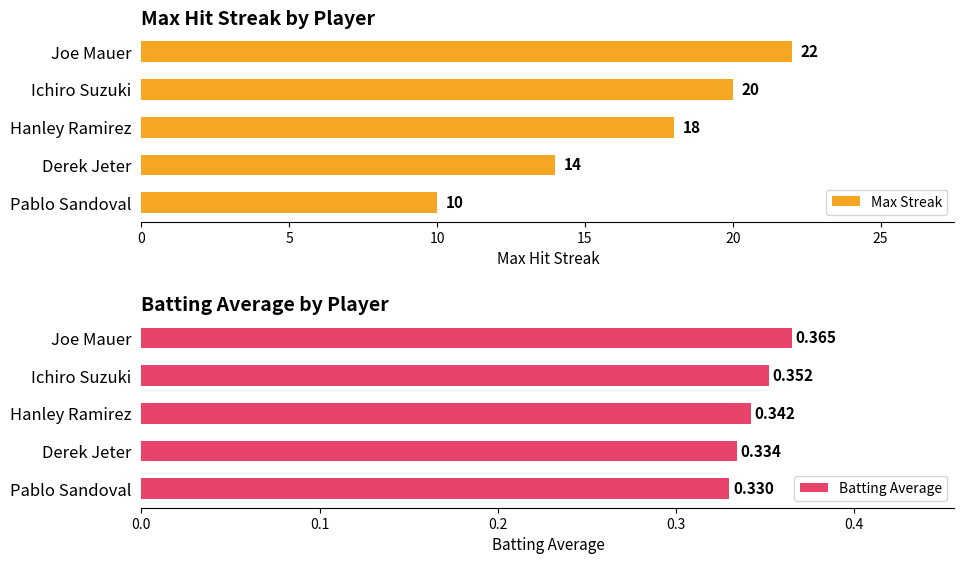

At which label does Max Streak reach its minimum?

Pablo Sandoval